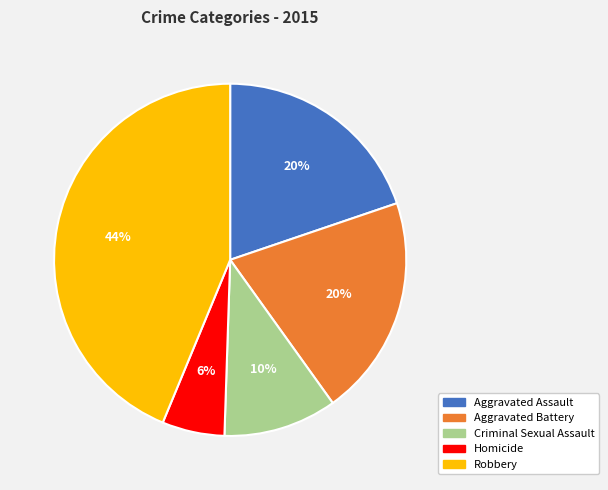

To the nearest percent, what is the difference between the Aggravated Assault and Homicide slice percentages?

14%